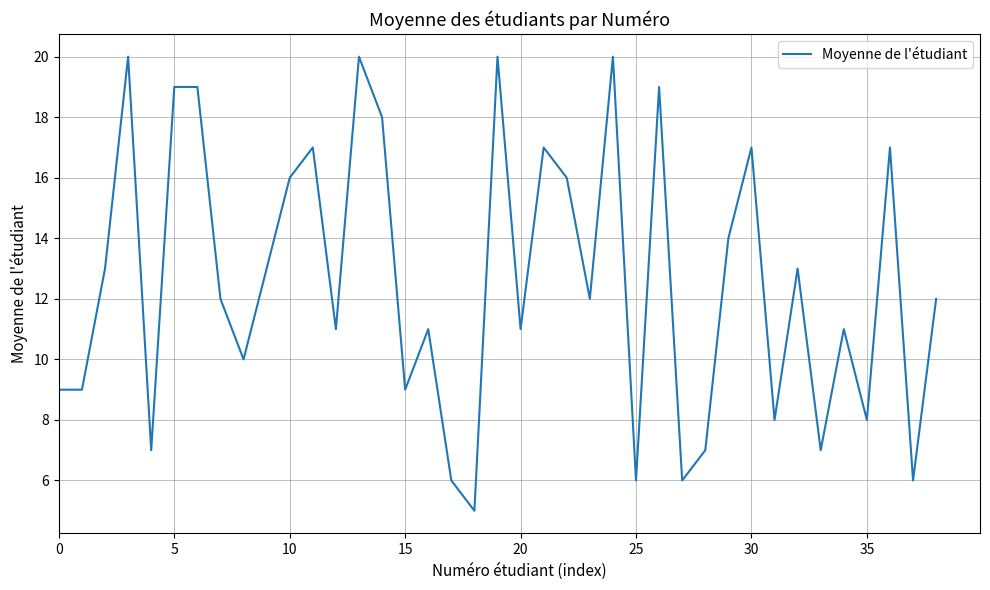

What is the difference between the maximum and minimum values?

15